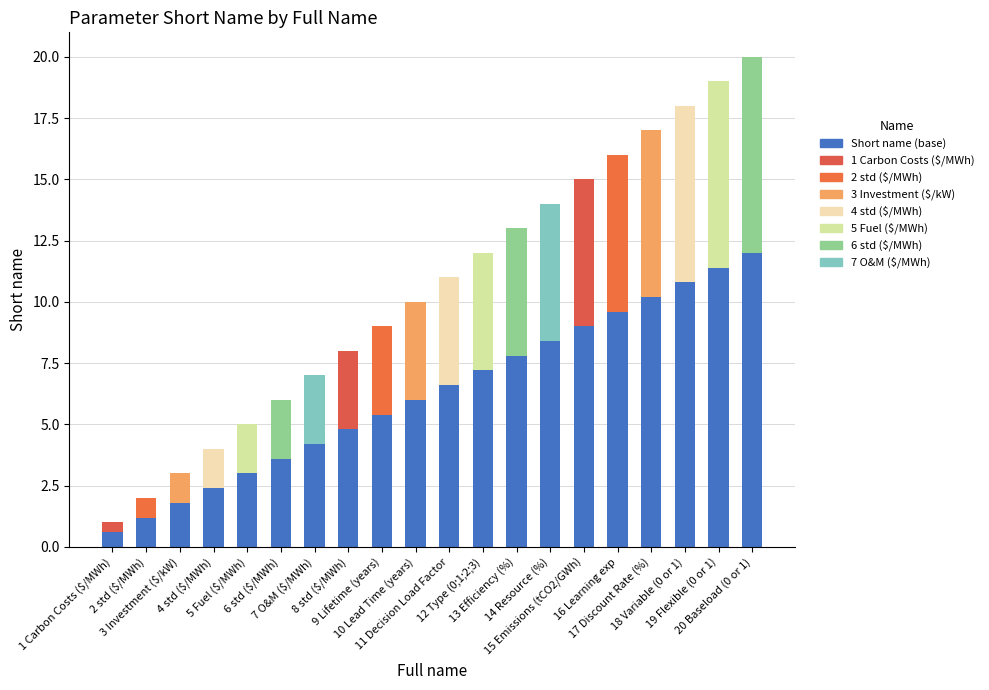

Count the number of data series in this chart.

2